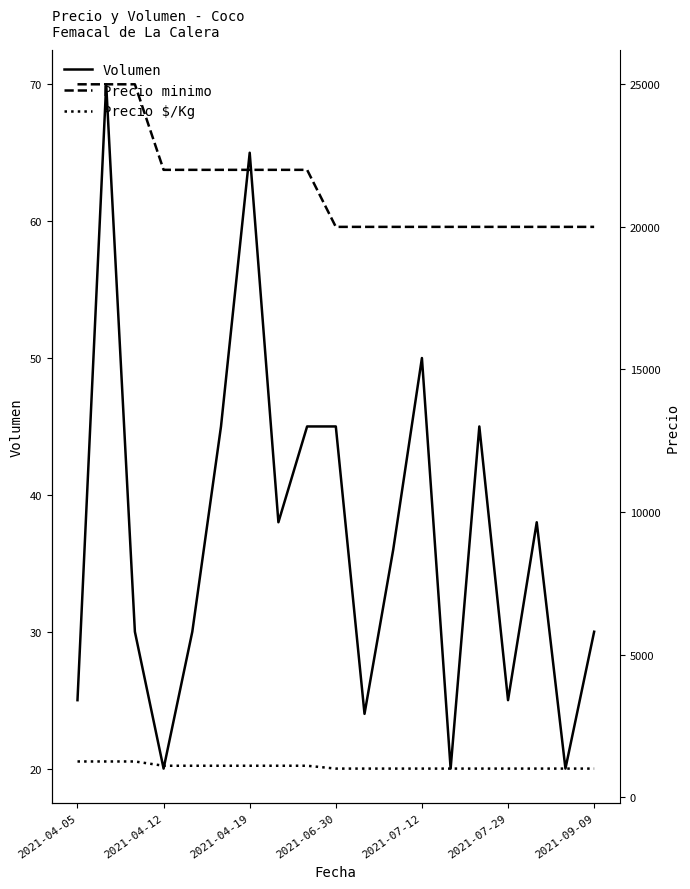

Count the Precio $/Kg values in the range 1000 to 1100.

16